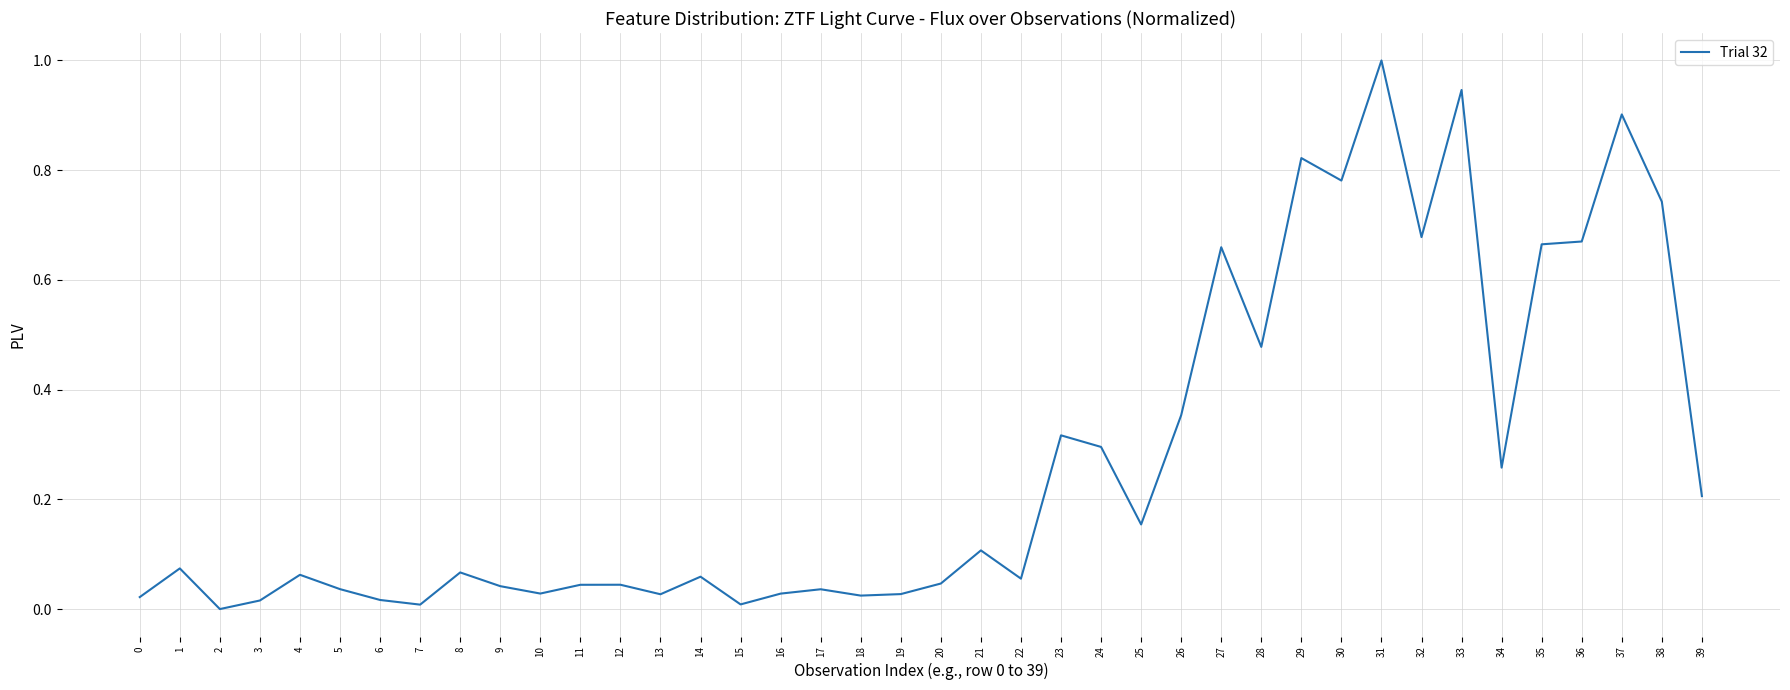

True or false: the data shows 0.4 at 36.

False